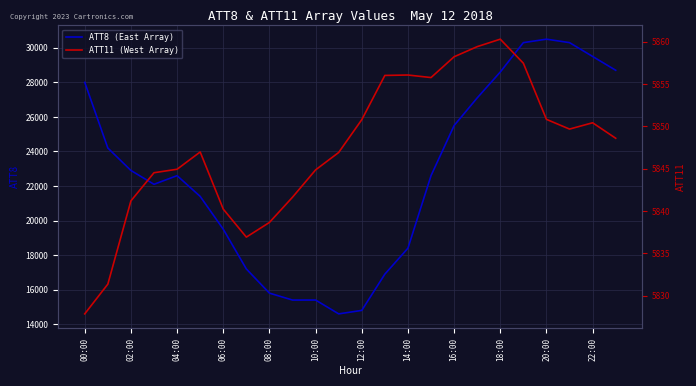

What is the lowest value of the ATT8 (East Array) series?

14600